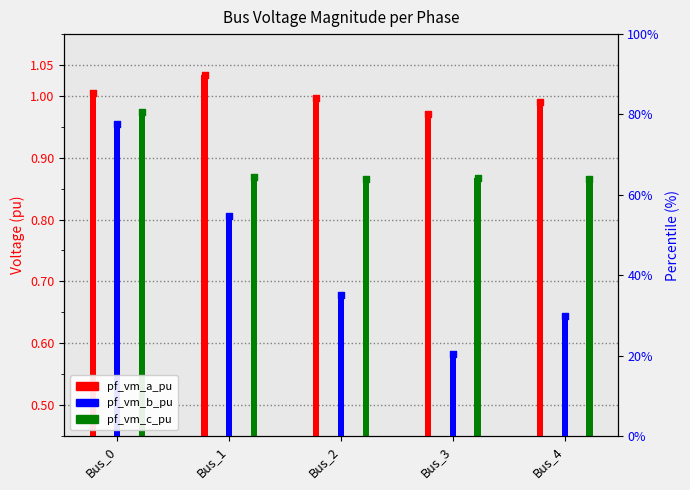

At how many categories does at least one series exceed 0?

5